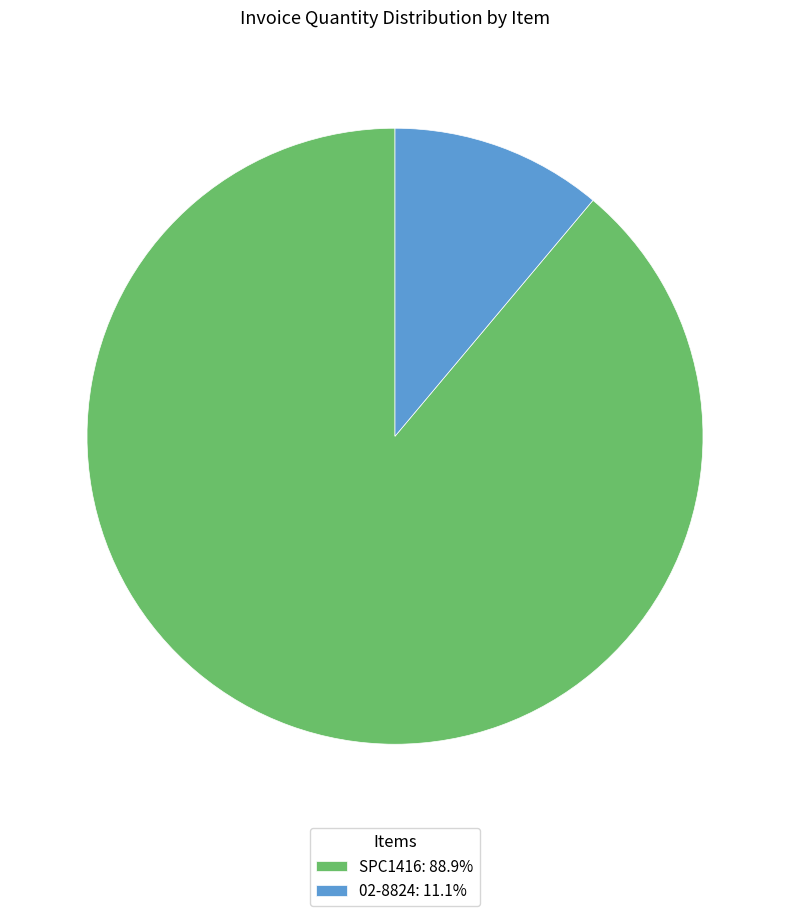

Is there a majority slice in this chart?

Yes